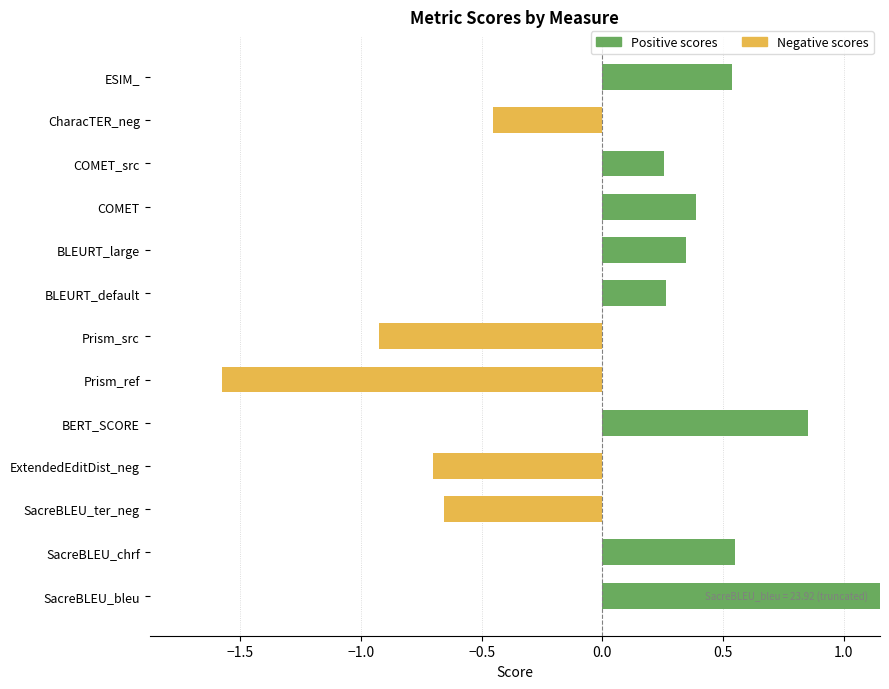

Is the value of Positive at COMET_src greater than the value of Negative at ESIM_?

Yes